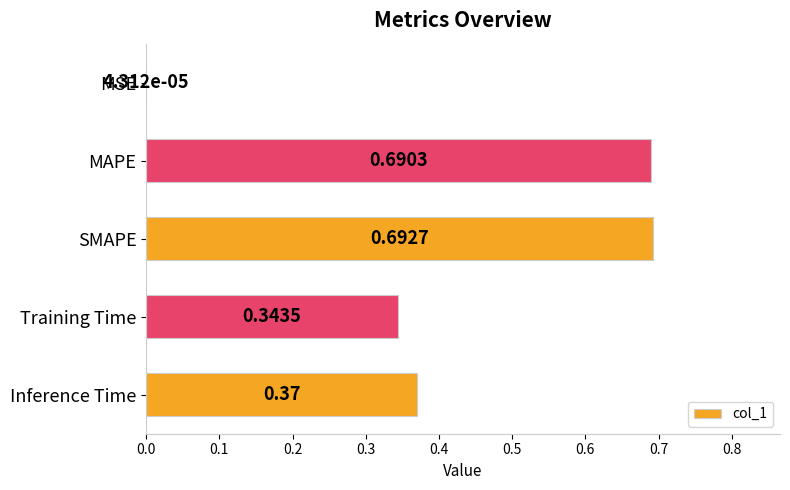

Which has a higher value, SMAPE or Training Time?

SMAPE